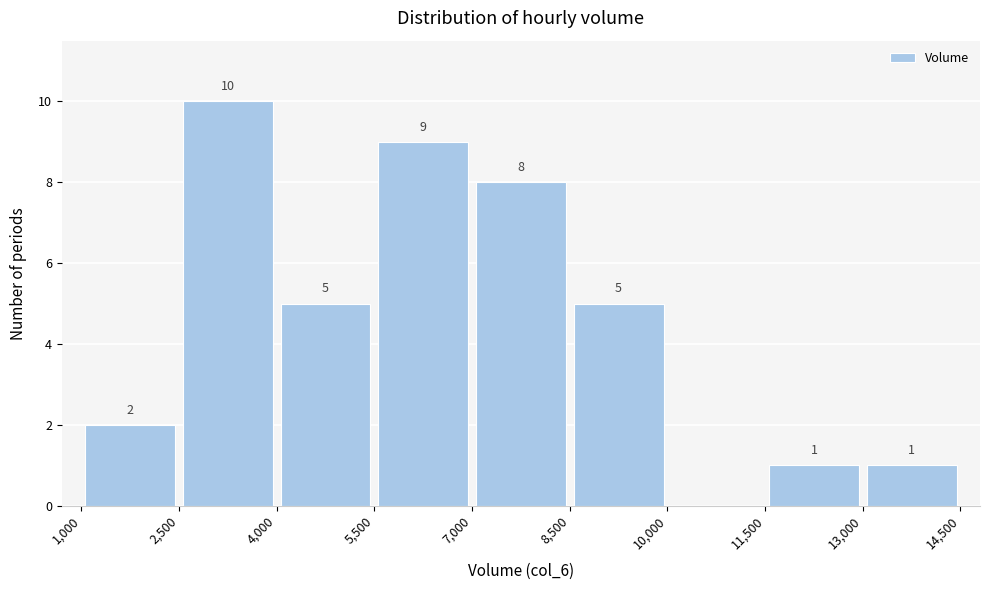

Which range on the x-axis has the tallest bar?

2,500 to 4,000